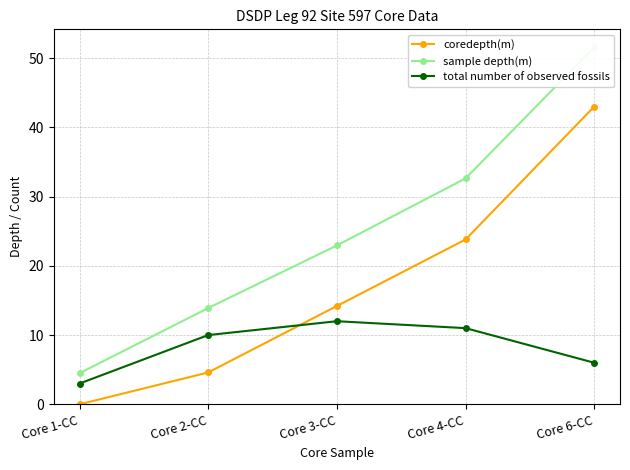

Is this an area chart (filled region under the line)?

No